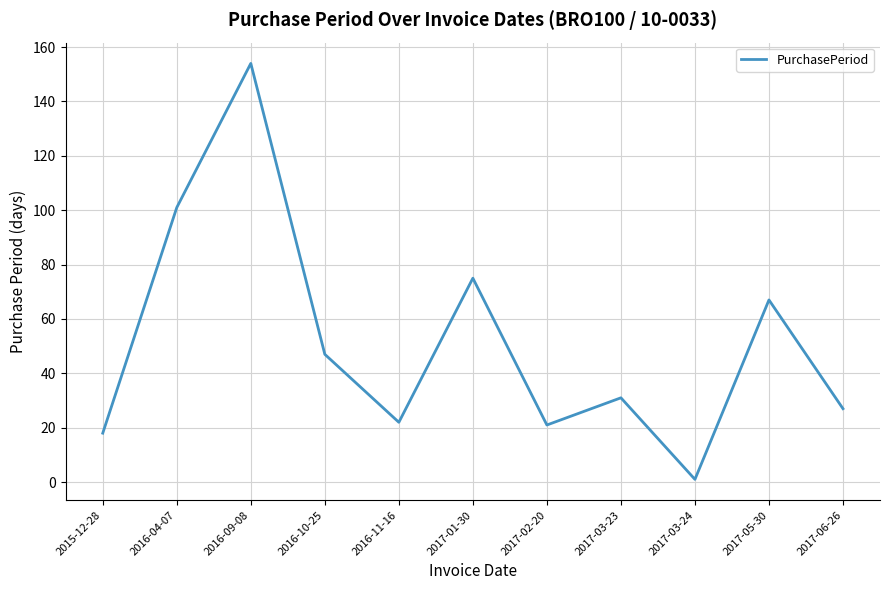

What is the difference between the values at 2016-11-16 and 2015-12-28?

4